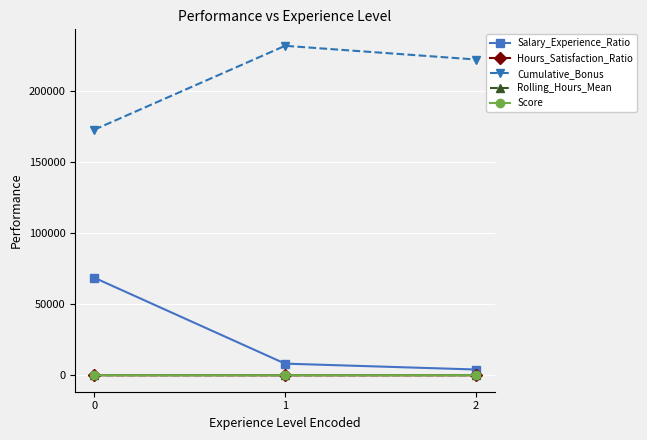

How many data points in Salary_Experience_Ratio are above 8172?

2